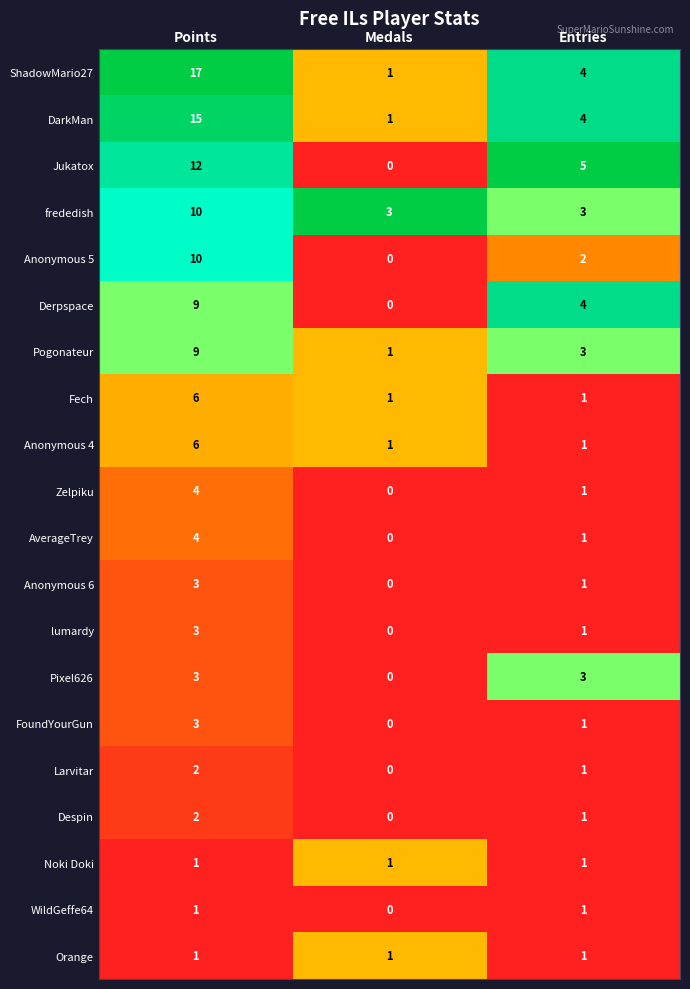

At which category does the chart reach its minimum across all series?

Medals